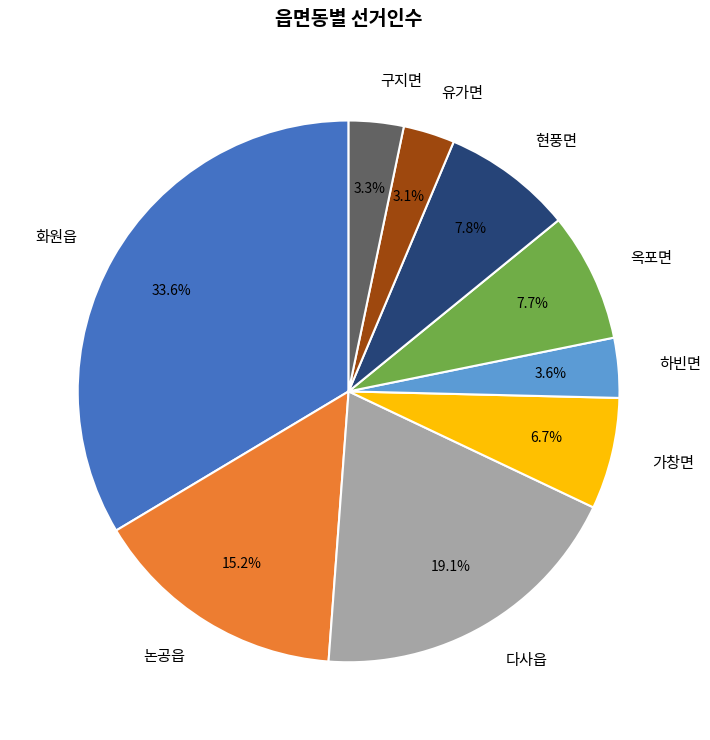

Is it true that 논공읍 is 5% of the pie?

False